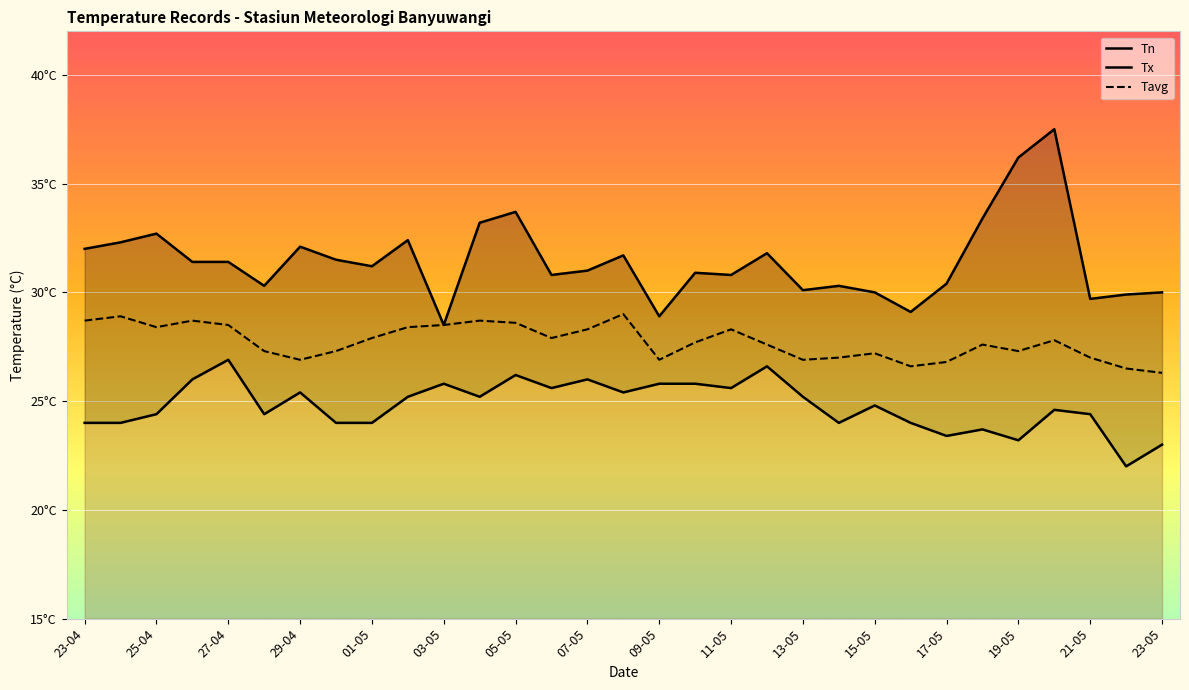

What value does the Tavg series have at 16-05?

26.6